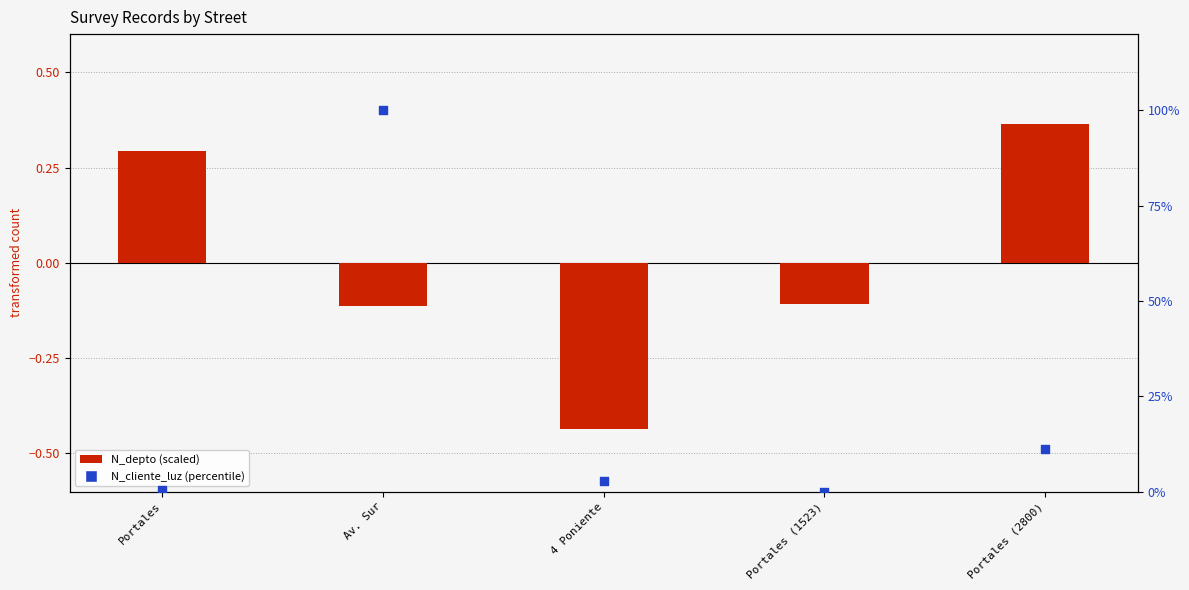

What are all the series names shown in the legend?

N_depto (scaled), N_cliente_luz (percentile)